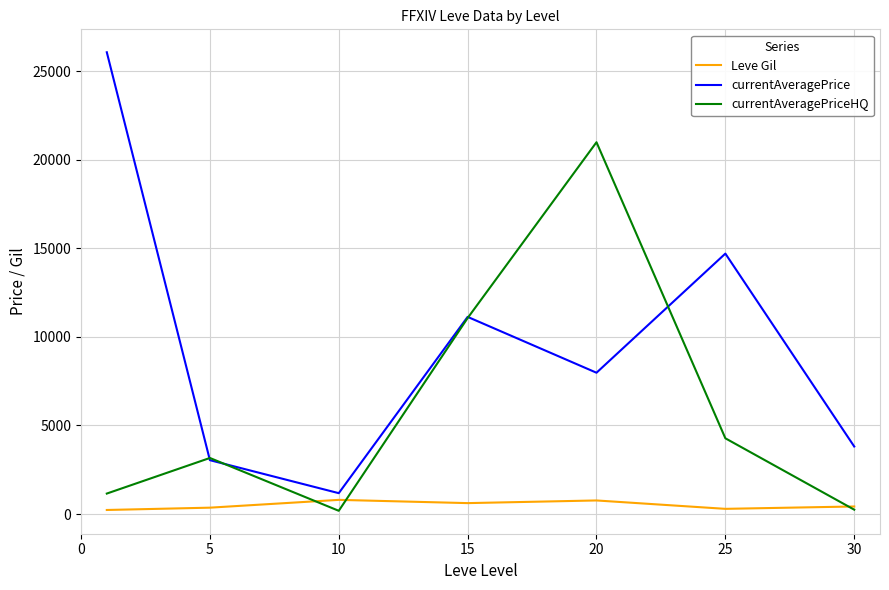

What is the highest value of the currentAveragePriceHQ series?

20983.3